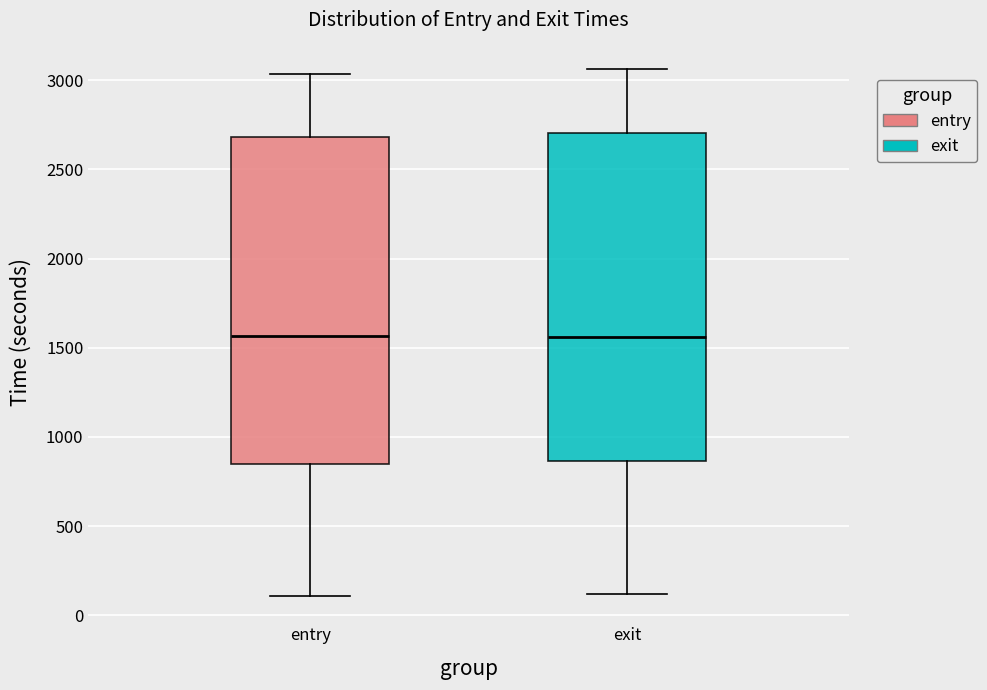

Reading left to right, transcribe this box plot: for each box, give where its median line is, the range the box spans, and where its two whiskers end, as read against the y-axis. The values are not printed on the chart, so give them approximately, as read against the axis.

entry: median 1550, box 850 to 2700, whiskers 100 to 3050
exit: median 1550, box 850 to 2700, whiskers 100 to 3050